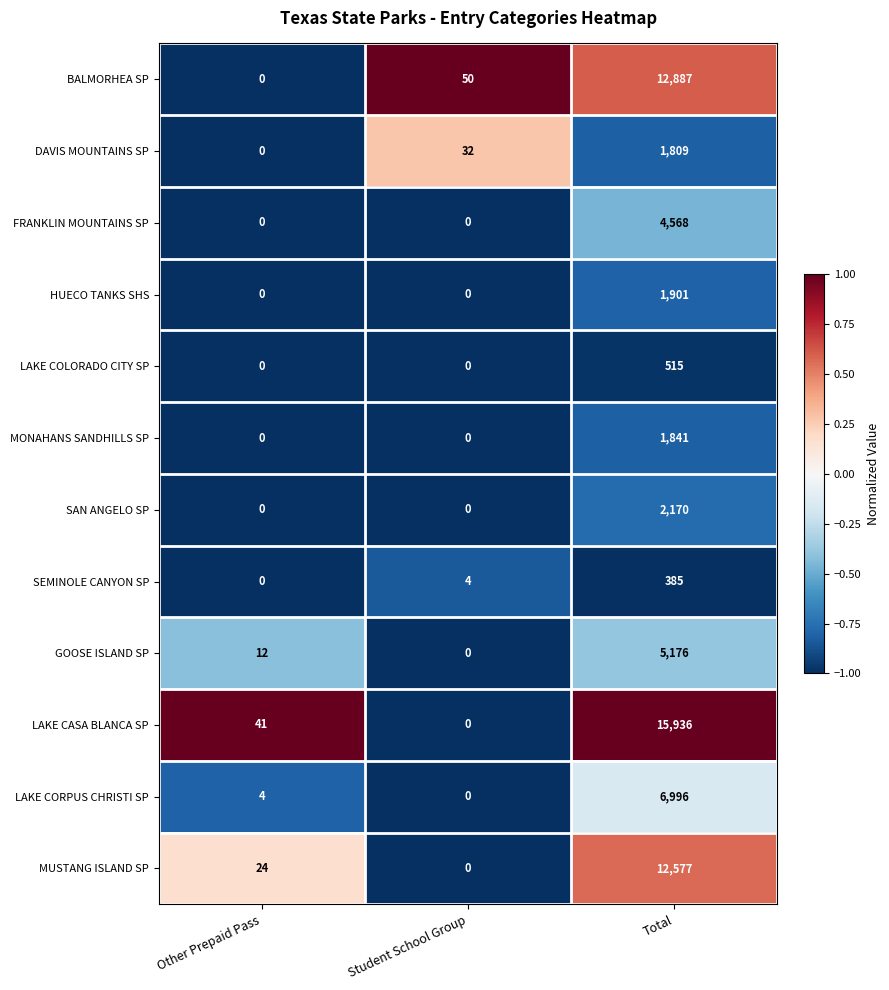

What is the spread (max minus min) of values at Total?

15551